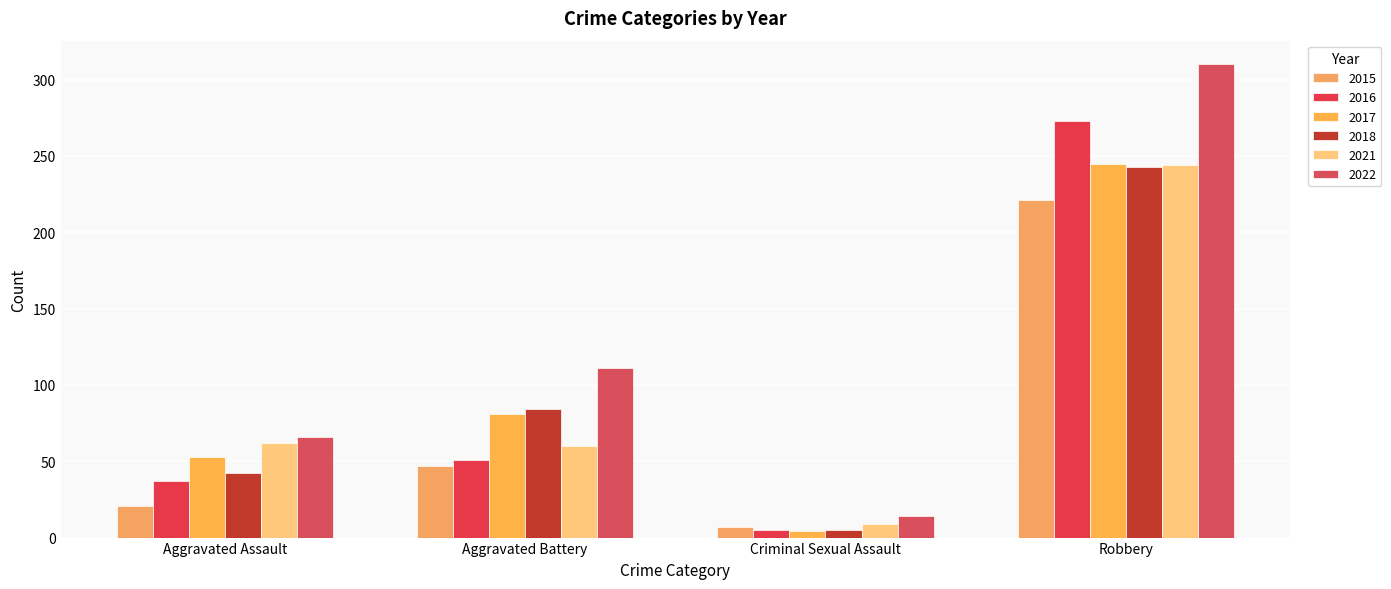

The 2016 series shows 273 at Robbery. True or false?

True